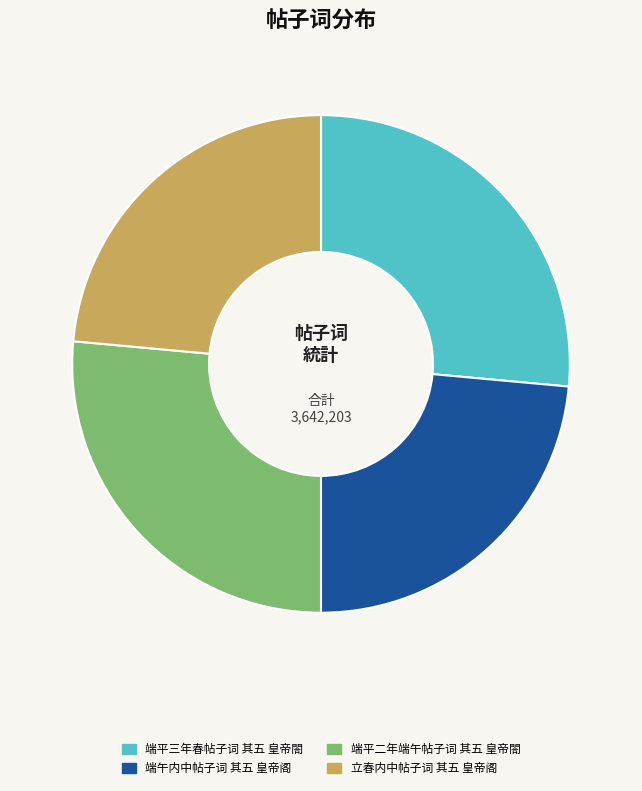

What is the ratio of the value at 端平二年端午帖子词 其五 皇帝閤 to the value at 端午内中帖子词 其五 皇帝阁?

1.1